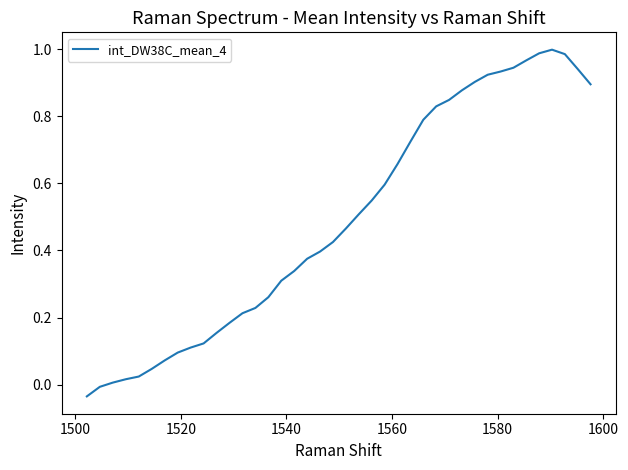

What is the label of the 38th point from the right?

1520